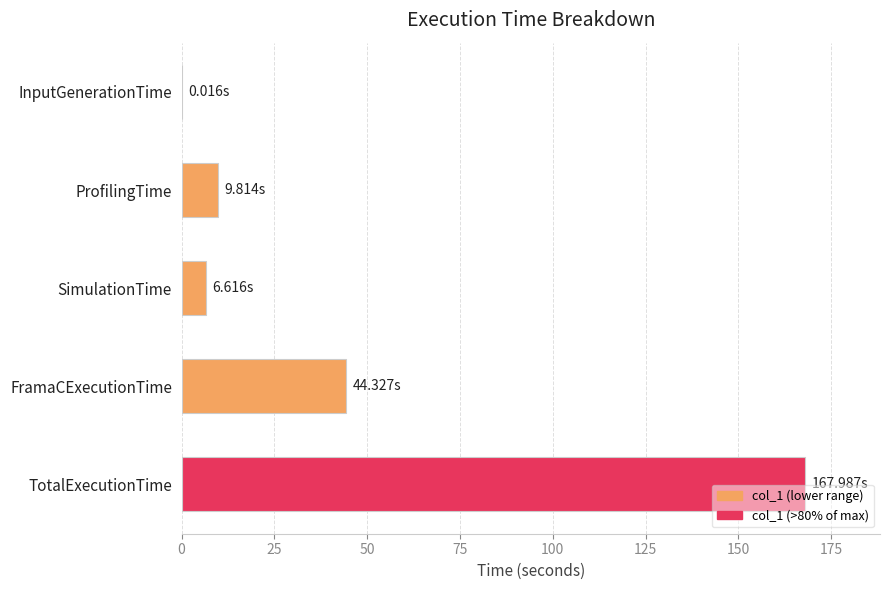

What is the sum of the values at SimulationTime and ProfilingTime?

16.4